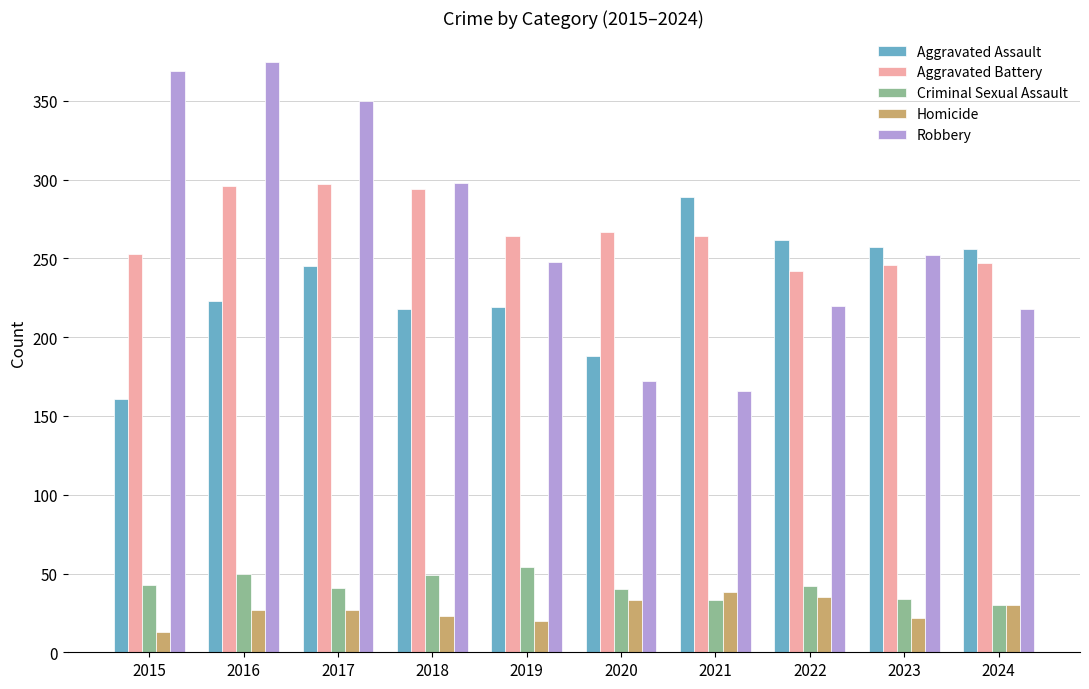

Read the Criminal Sexual Assault value at 2022.

42